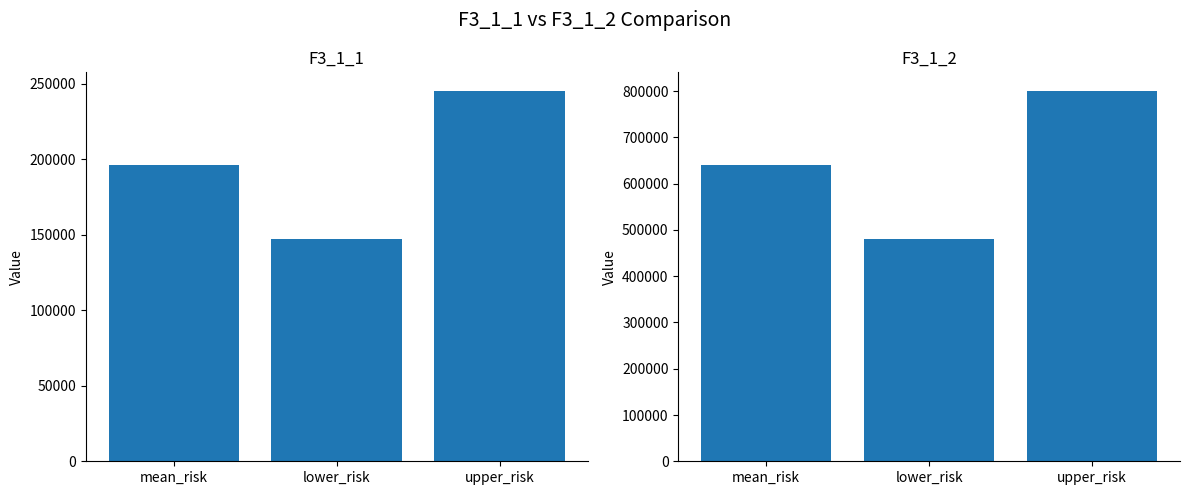

Where is F3_1_1 nearest to the value 196338?

mean_risk